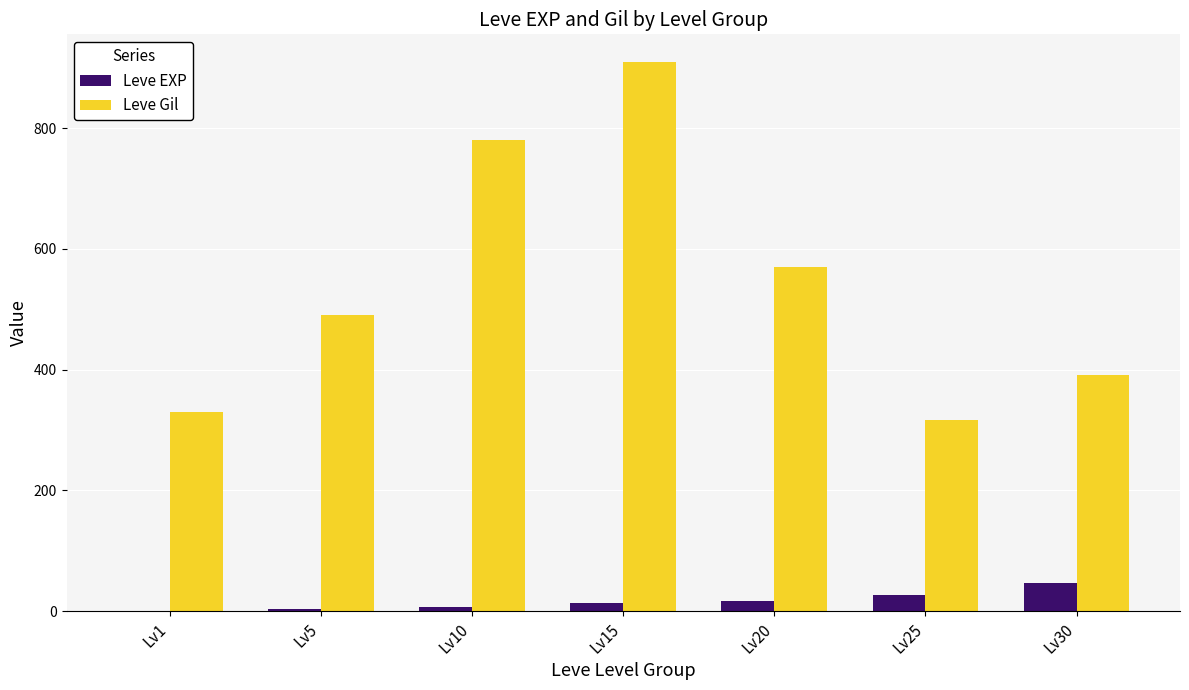

What is the highest value of the Leve EXP series?

47